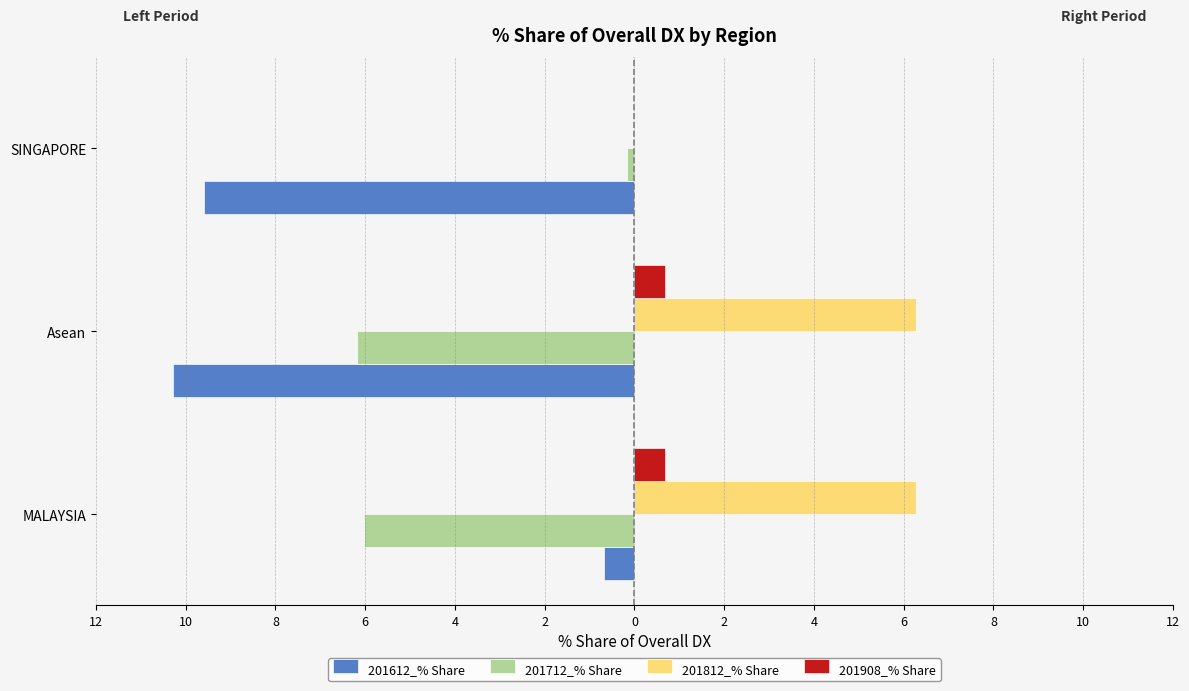

What are all the series names shown in the legend?

201612_% Share, 201712_% Share, 201812_% Share, 201908_% Share